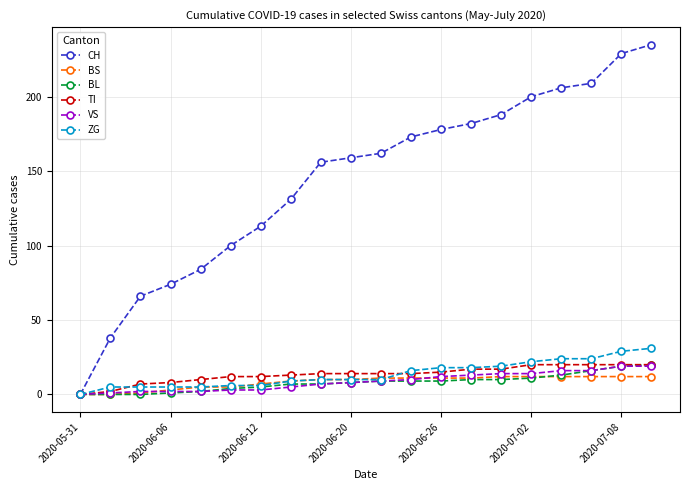

Which series has the widest spread of values?

CH